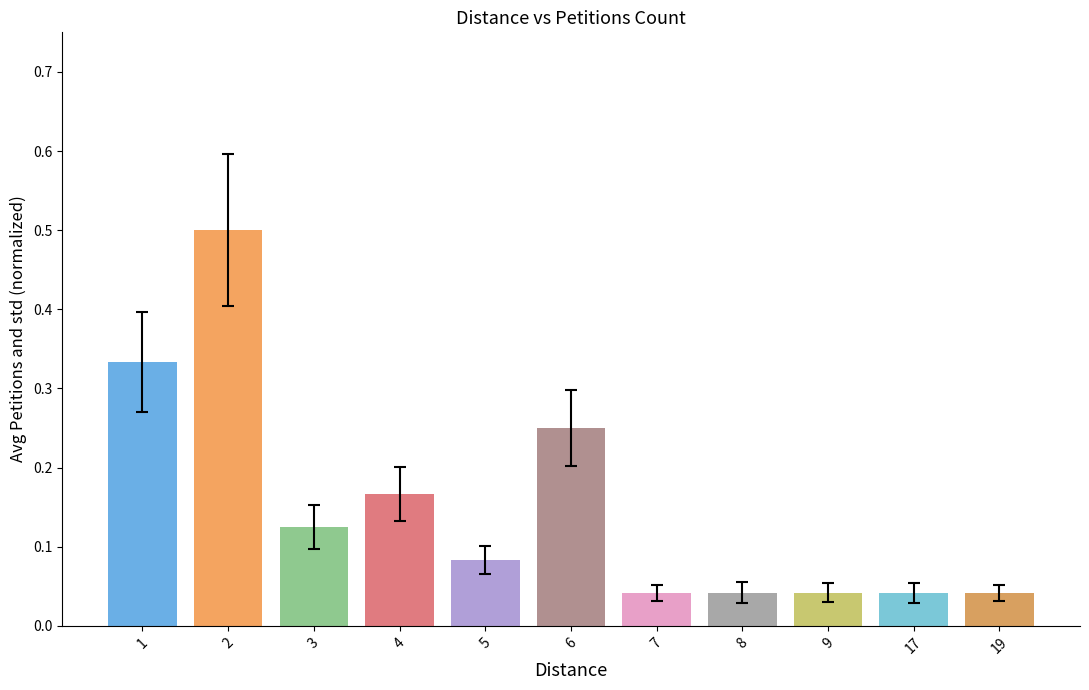

True or false: the data shows 0.9 at 2.

False